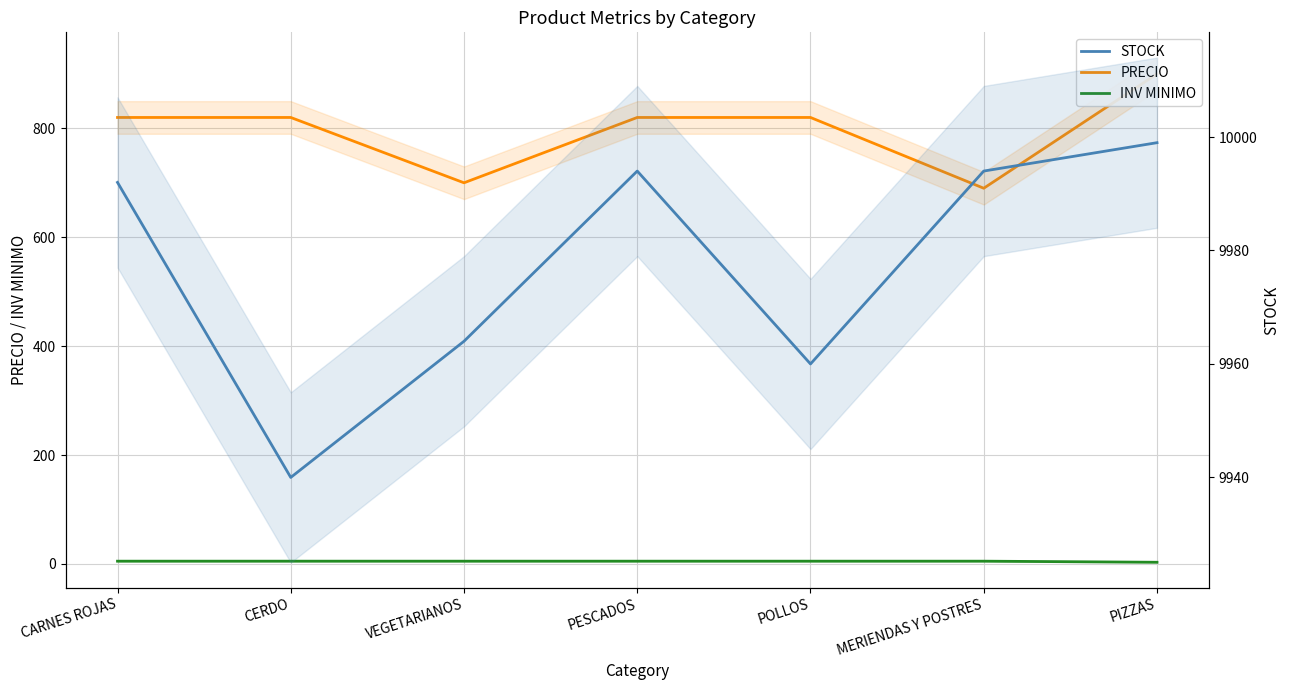

Which series has the largest total across all categories?

STOCK